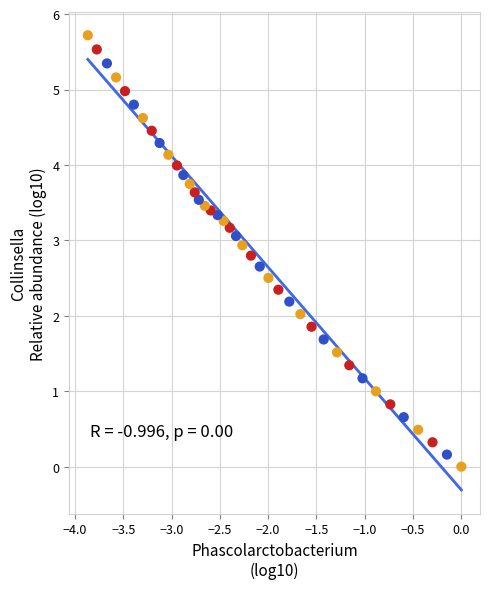

What is the range of Y values (max minus min)?

5.7